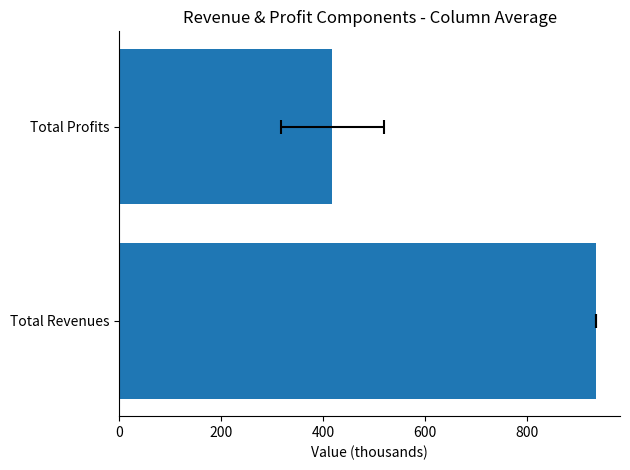

What is the sum of the values at Total Profits and Total Revenues?

1353.8